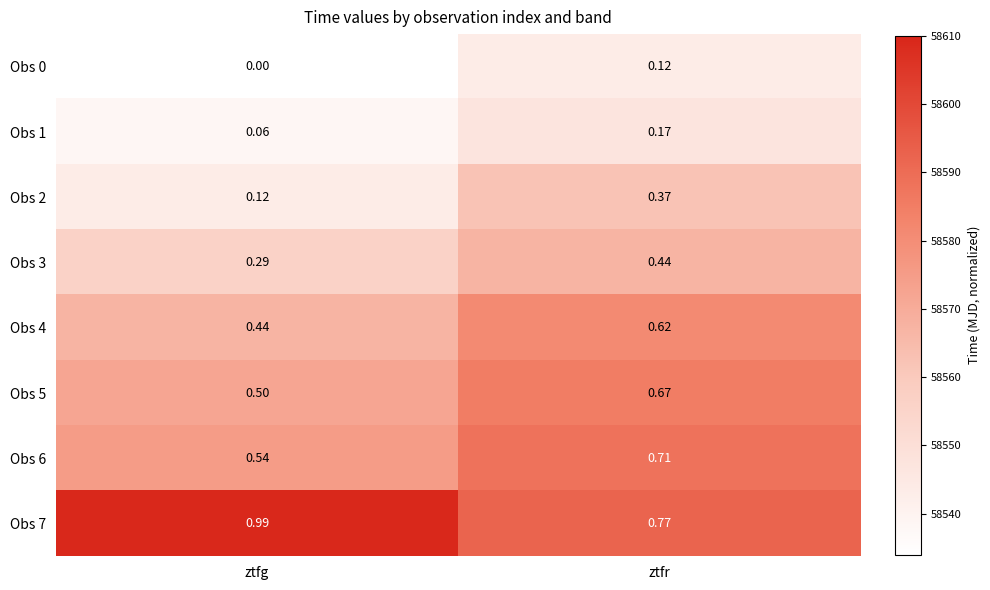

Is the value of Obs 0 at ztfr greater than the value of Obs 5 at ztfg?

No